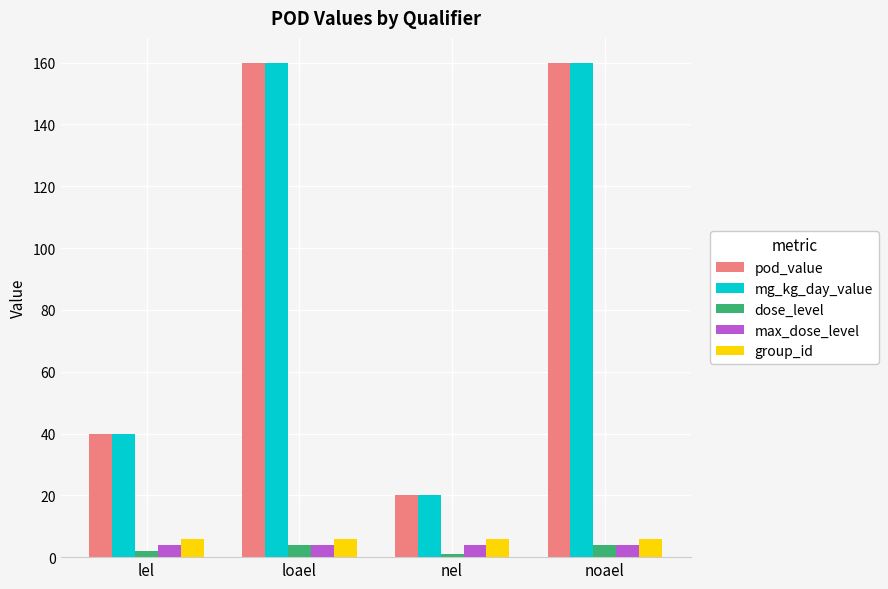

What is the difference between the highest and lowest values at lel?

38